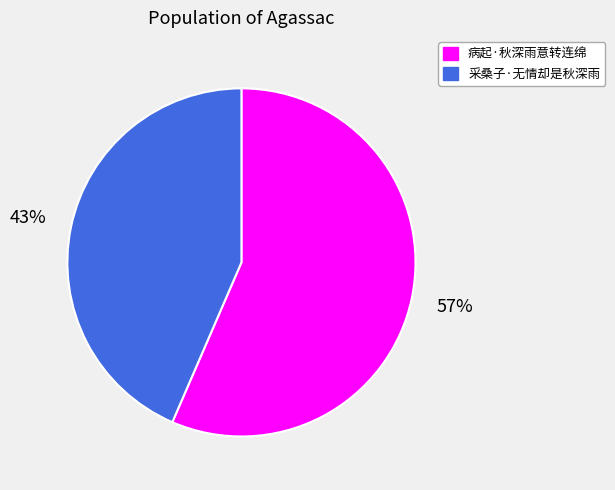

Combined, do 病起·秋深雨意转连绵 and 采桑子·无情却是秋深雨 account for over 50%?

Yes